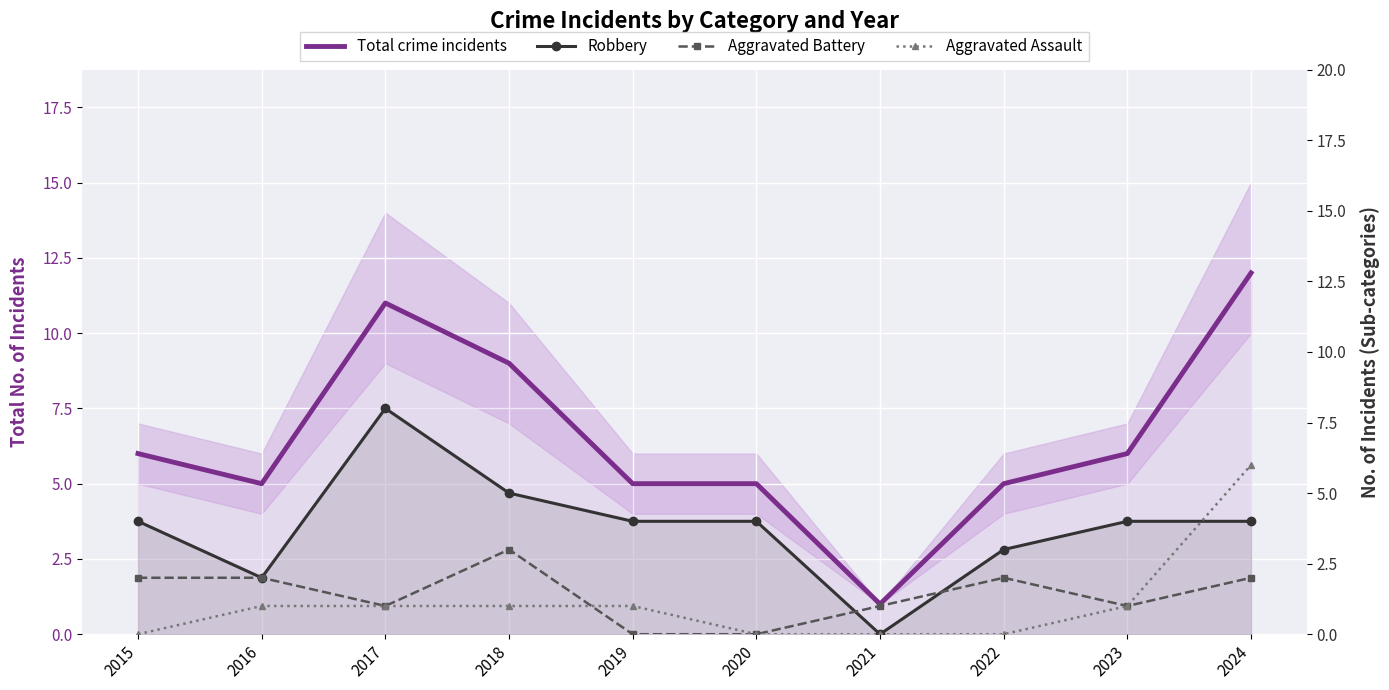

List the labels in order of Total crime incidents value, largest first.

2024, 2017, 2018, 2015, 2023, 2016, 2019, 2020, 2022, 2021